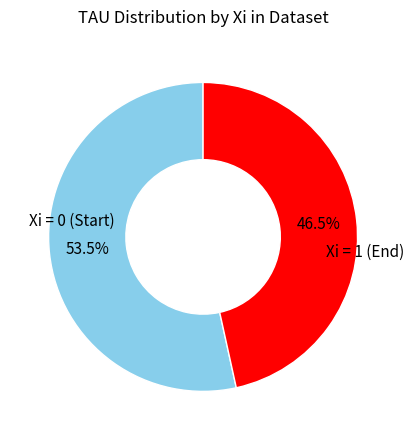

Is there a majority slice in this chart?

Yes